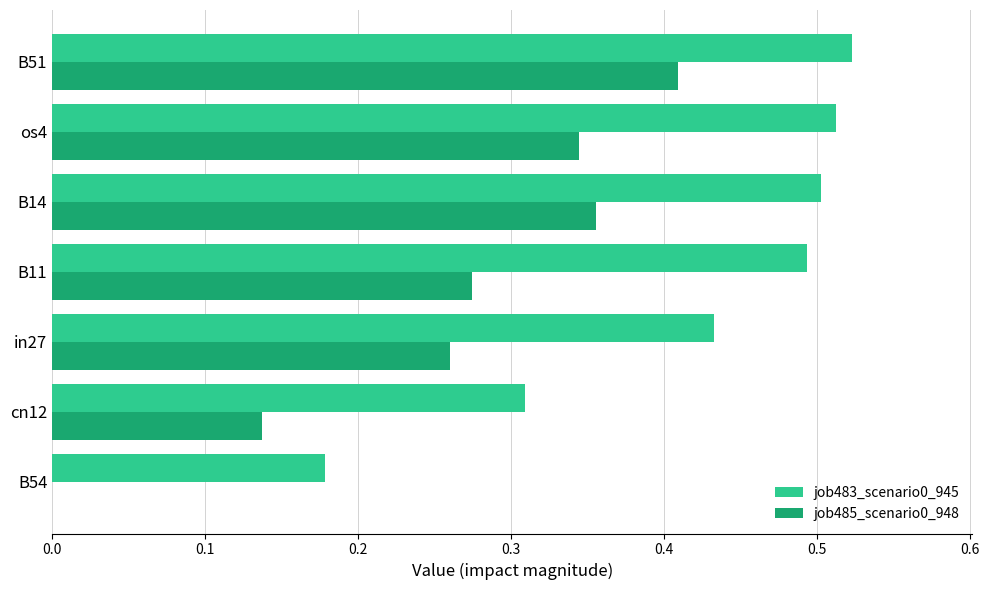

The job483_scenario0_945 series shows 0.8 at B11. True or false?

False